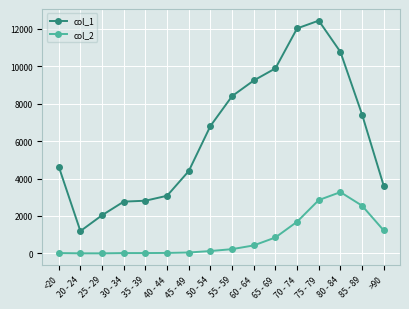

What position from the right is 70 - 74?

5